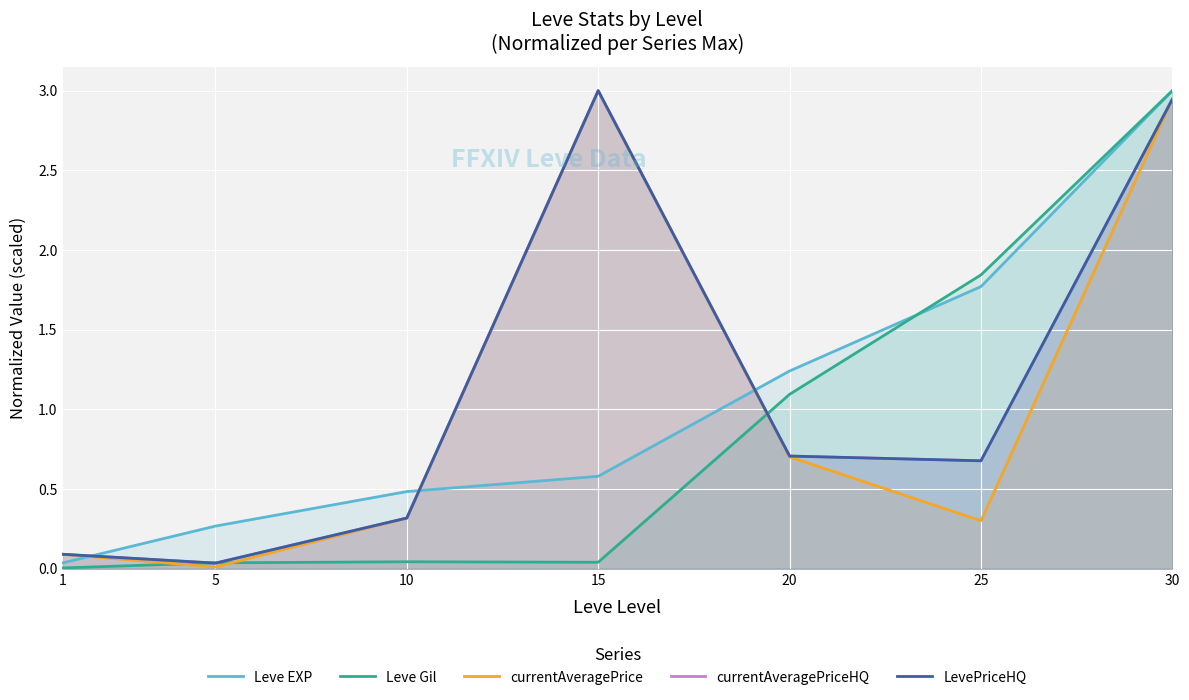

Where do Leve Gil and currentAveragePrice first cross each other?

1 and 5